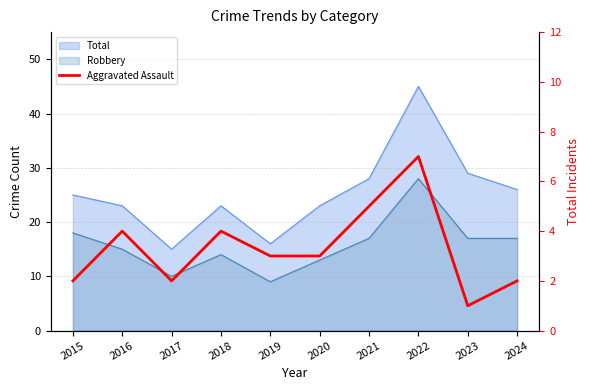

The chart shows a value of 1 at 2016. True or false?

False